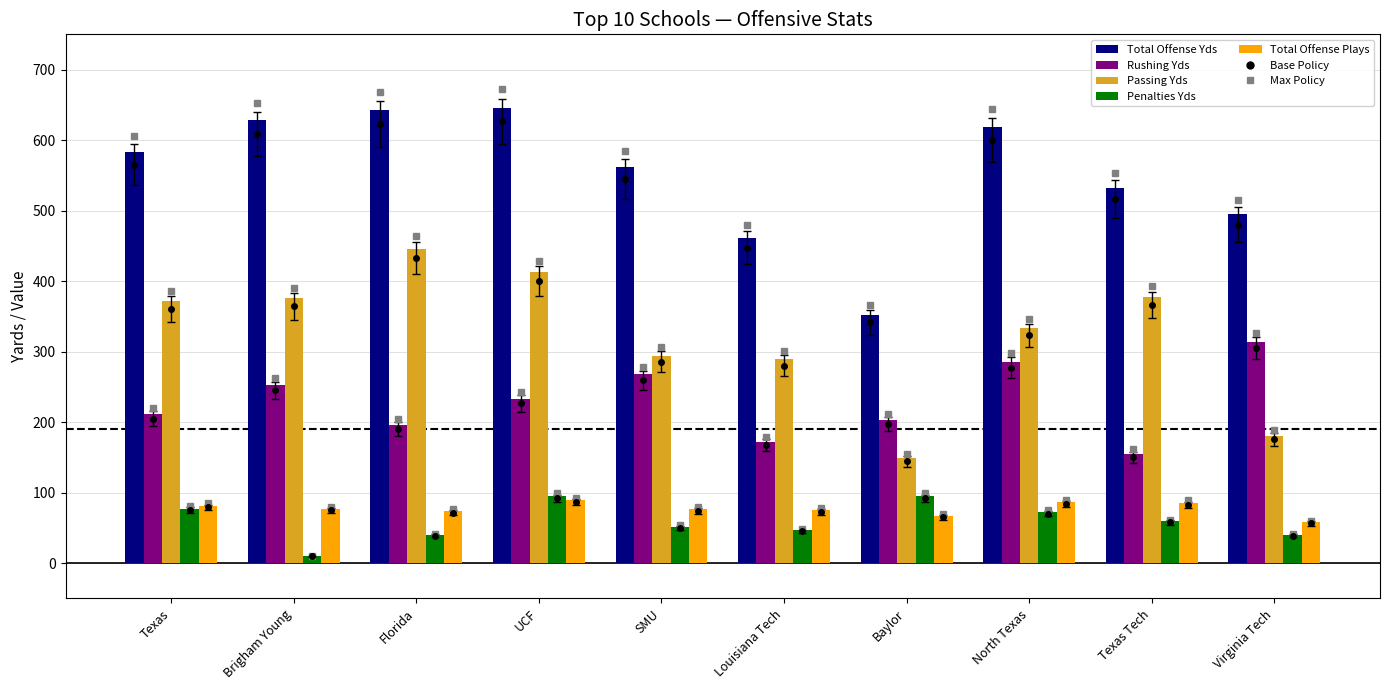

Which series has the largest total across all categories?

Total Offense Yds